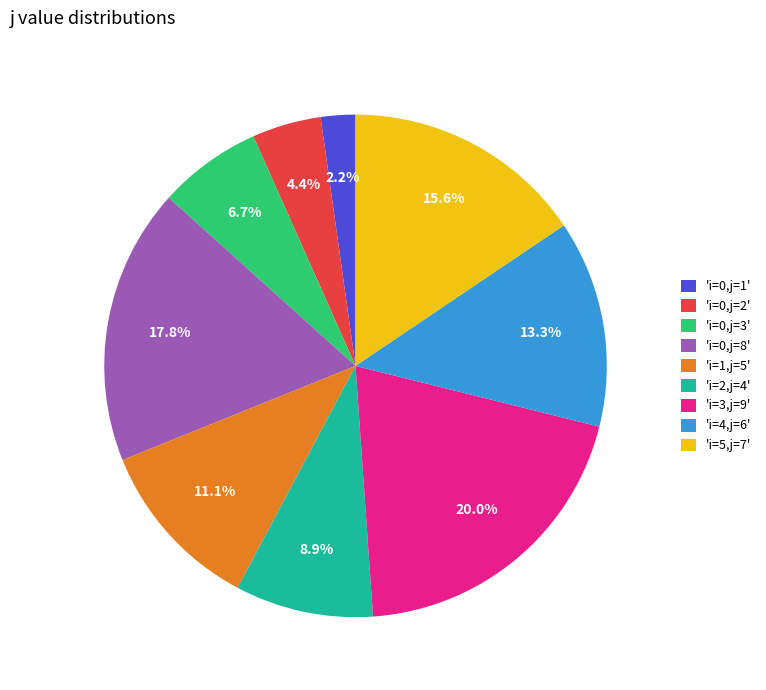

Rank the categories by value from lowest to highest.

'i=0,j=1', 'i=0,j=2', 'i=0,j=3', 'i=2,j=4', 'i=1,j=5', 'i=4,j=6', 'i=5,j=7', 'i=0,j=8', 'i=3,j=9'